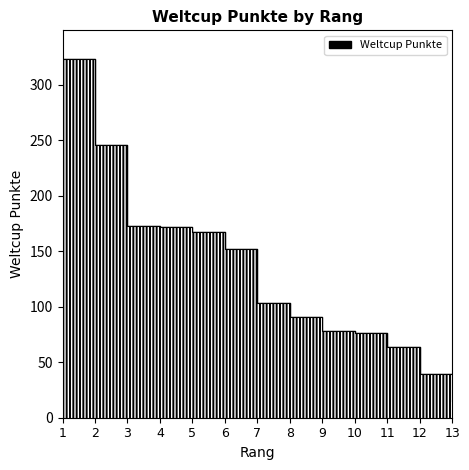

Reading left to right, what are all the values shown in this chart?

323	246	173	172	167	152	103	91	78	76	64	39	15